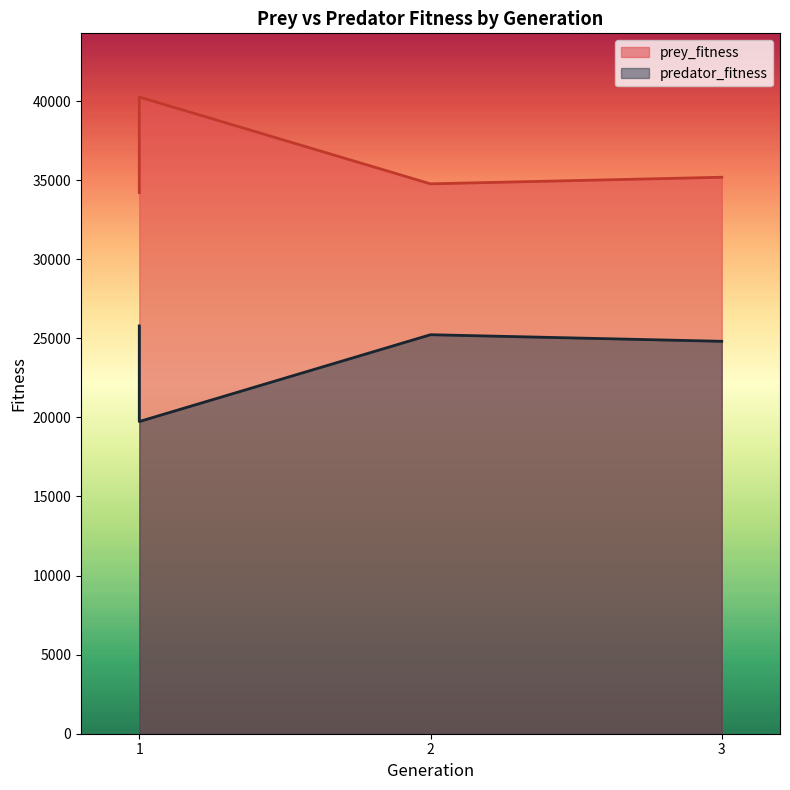

Between 3 and 2, which is larger?

3